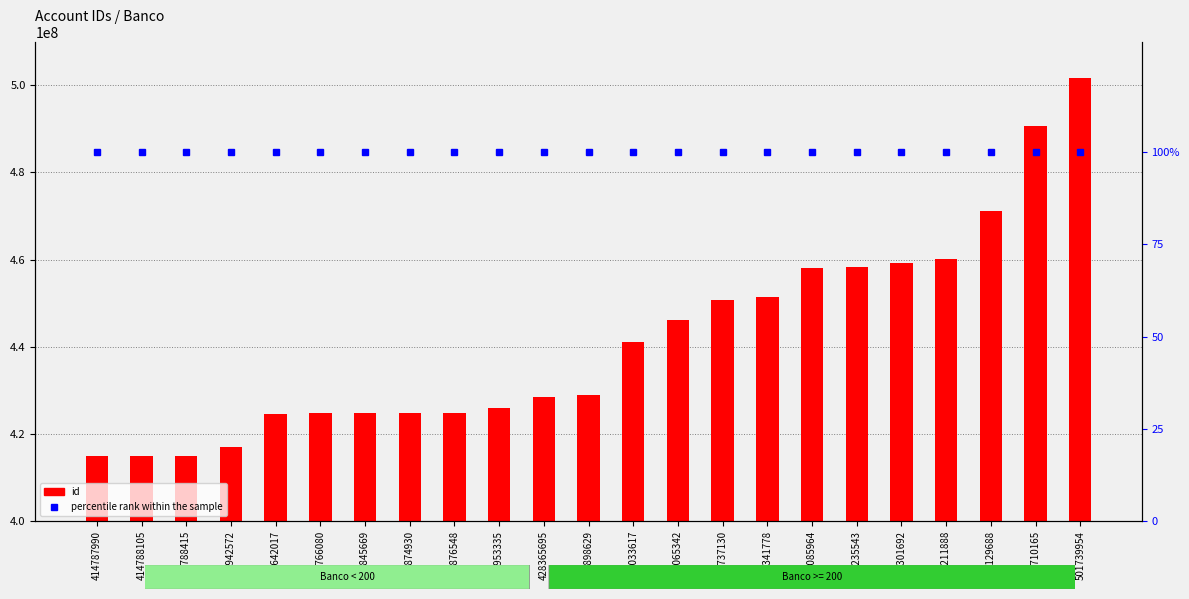

Between 416942572 and 451341778, which is larger?

451341778